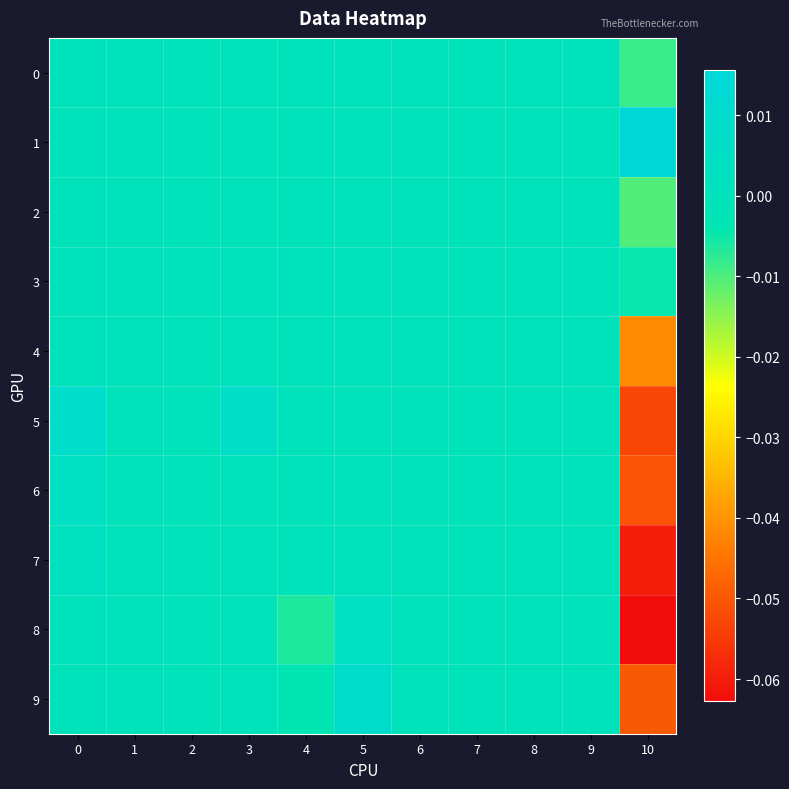

Which series changed the most between 0 and 7?

5